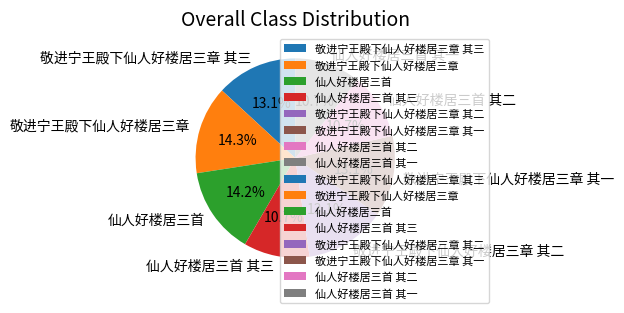

How many segments does this pie chart have?

8